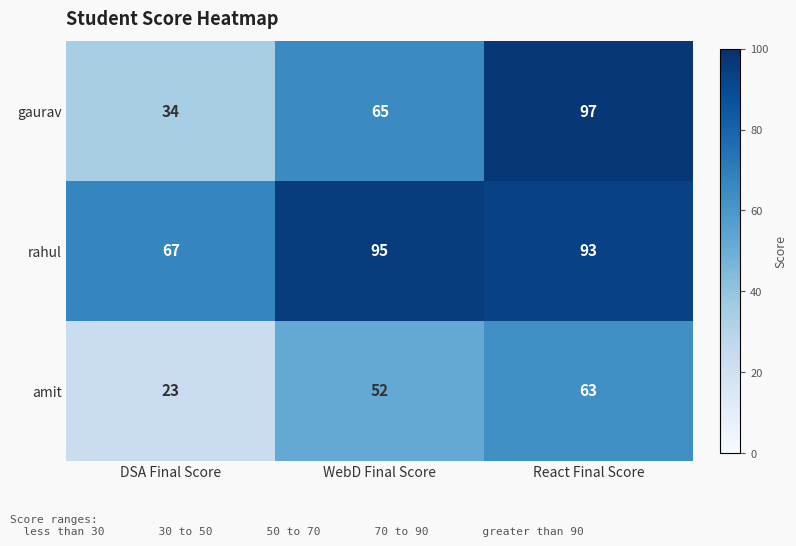

Rank the series by their maximum value, from highest to lowest.

gaurav, rahul, amit